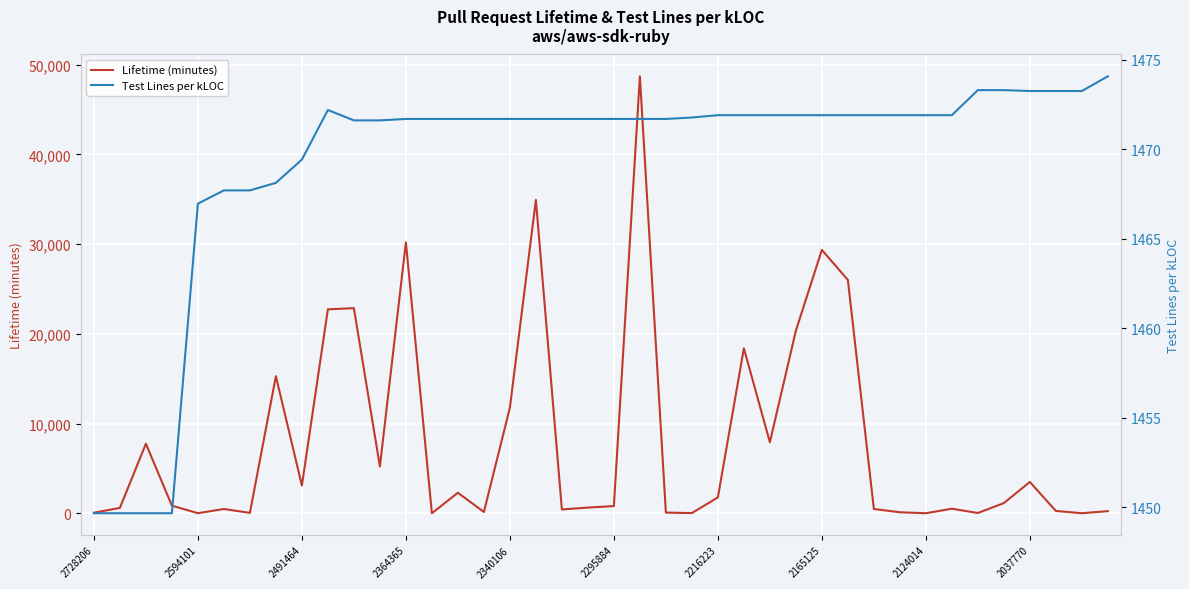

Which category has the highest value across all series?

21